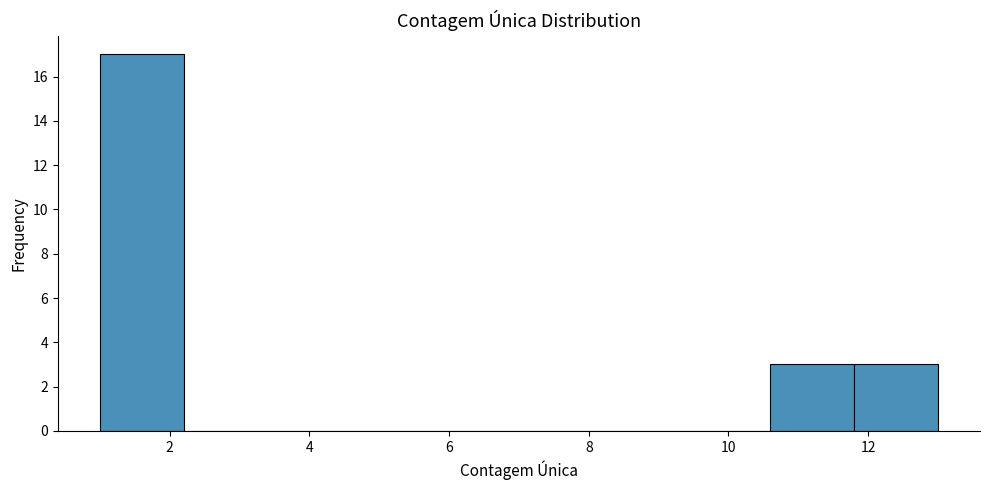

Which range on the x-axis has the tallest bar?

1.0 to 2.2